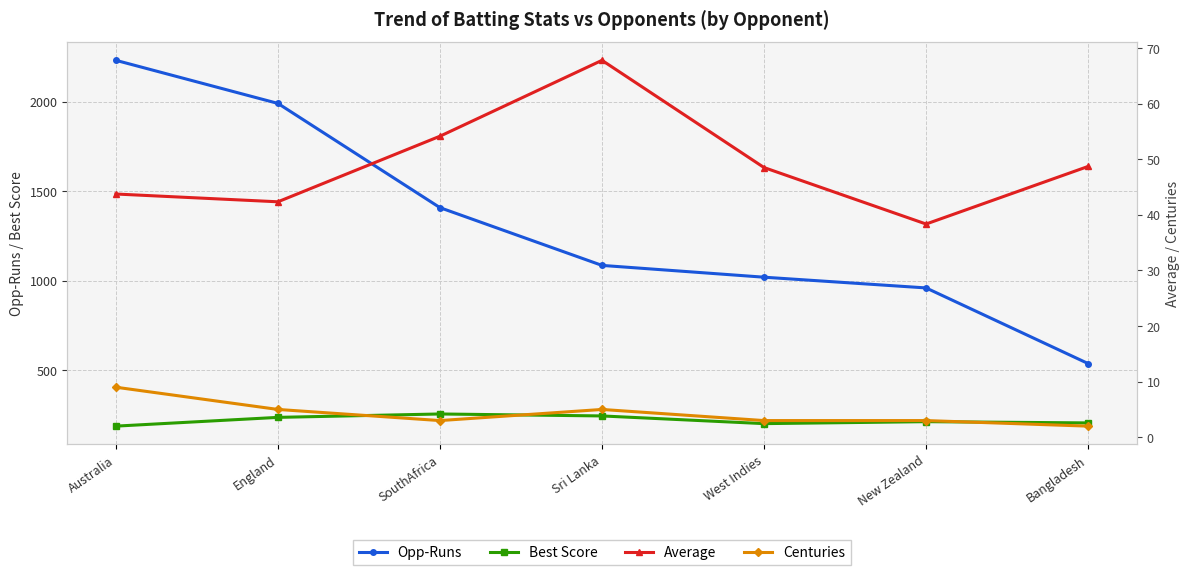

At which label does Average first exceed 48?

SouthAfrica